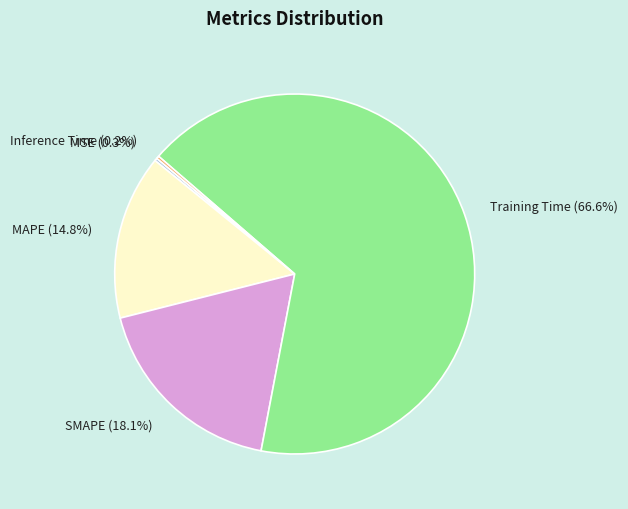

What percentage is the SMAPE slice, to the nearest percent?

18%